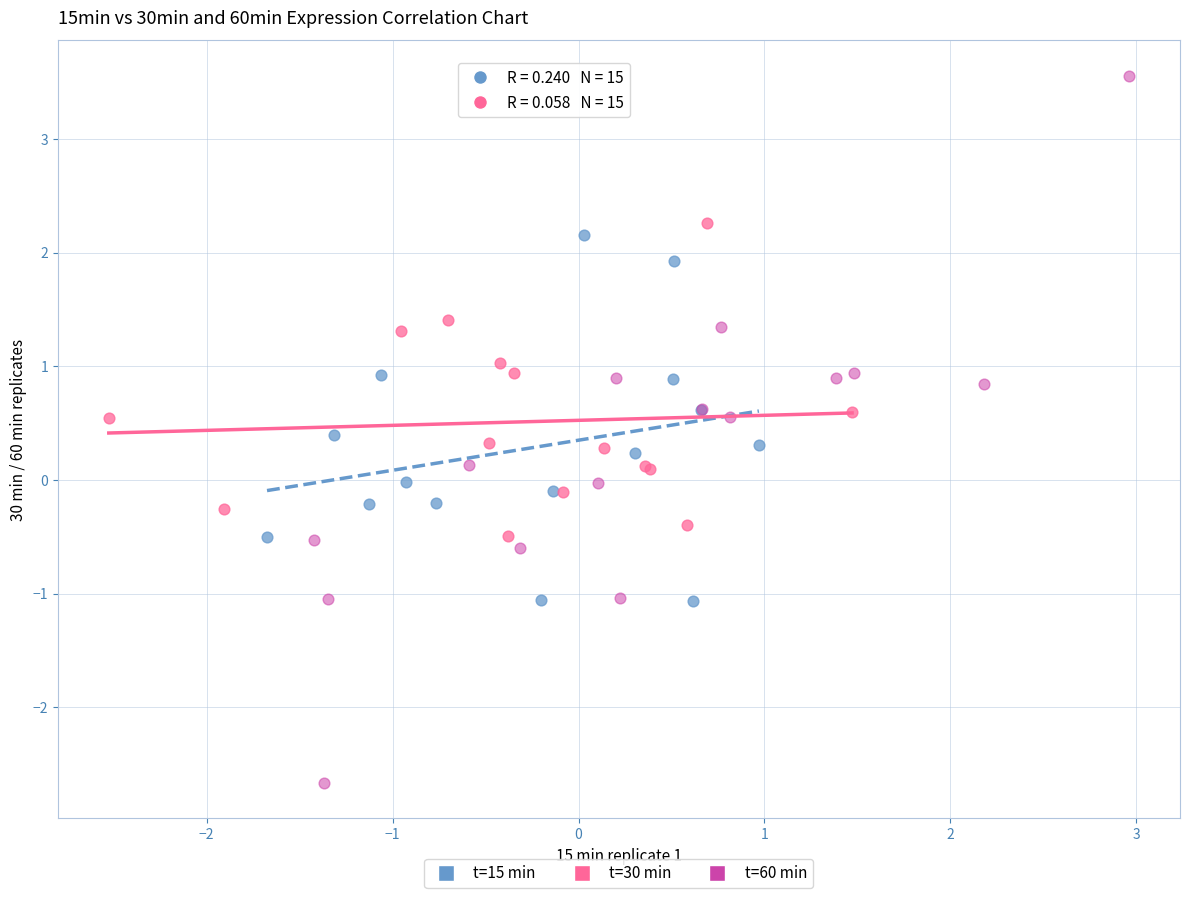

Which series contains the highest Y value?

t=60 min